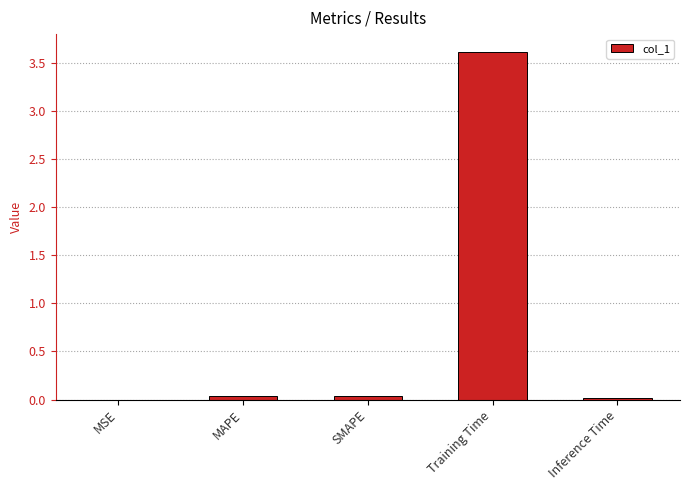

What is the greatest value displayed?

3.6